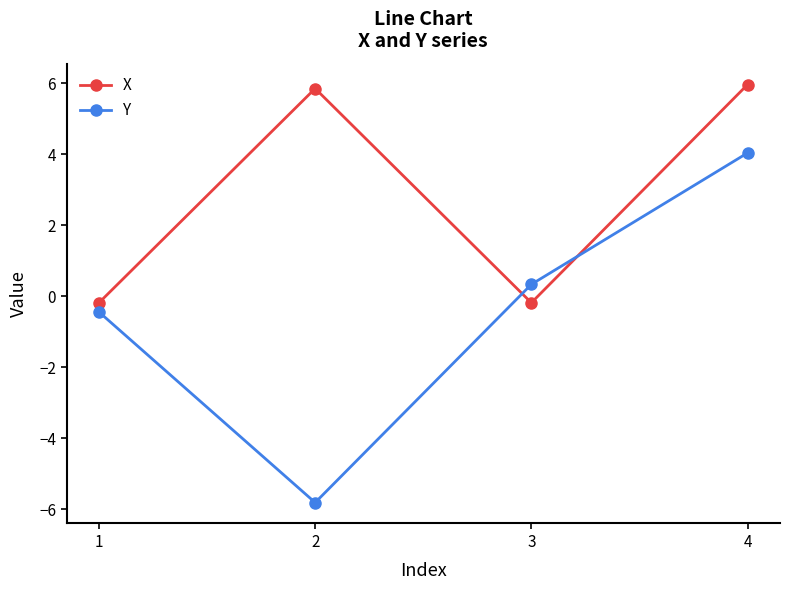

At which category does X reach its first local valley?

3